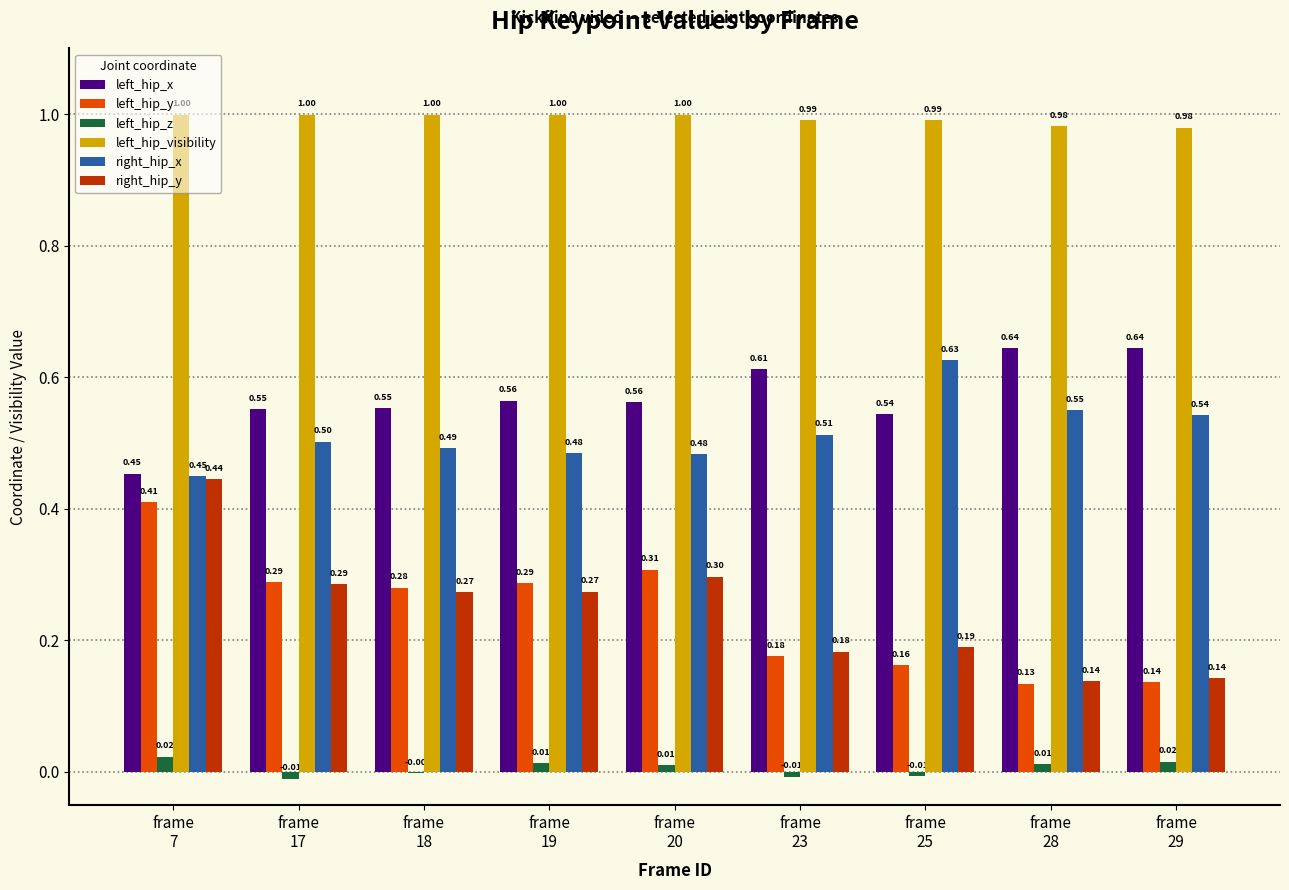

How many groups of bars are there?

9